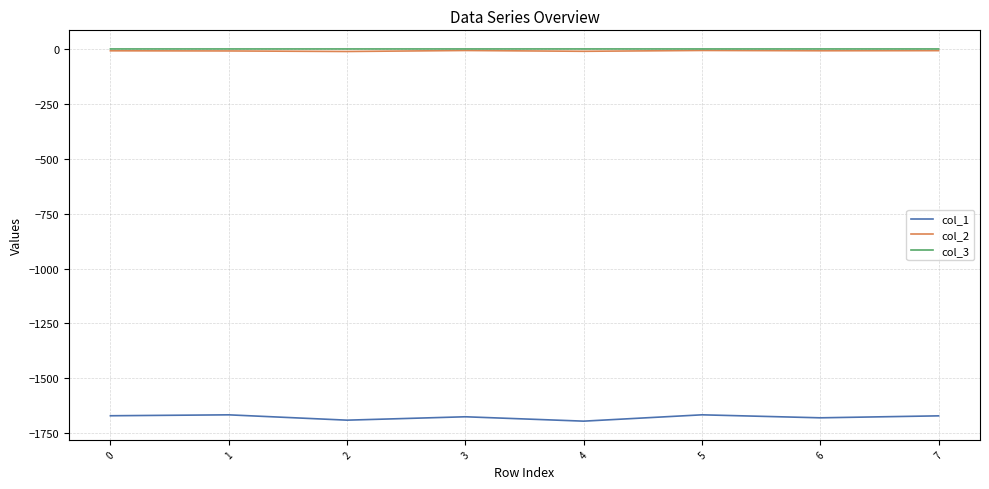

What is the difference between the highest and lowest values at 1?

1666.3